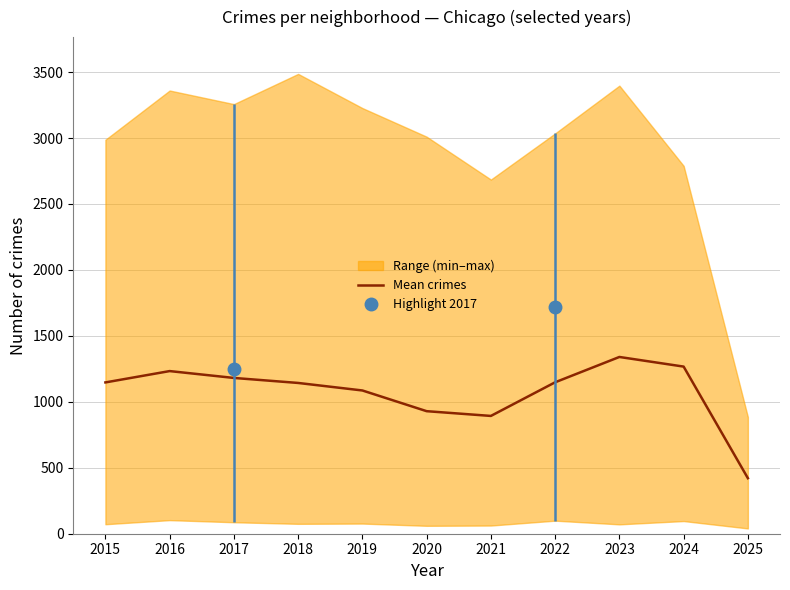

Is this an area chart (filled region under the line)?

No